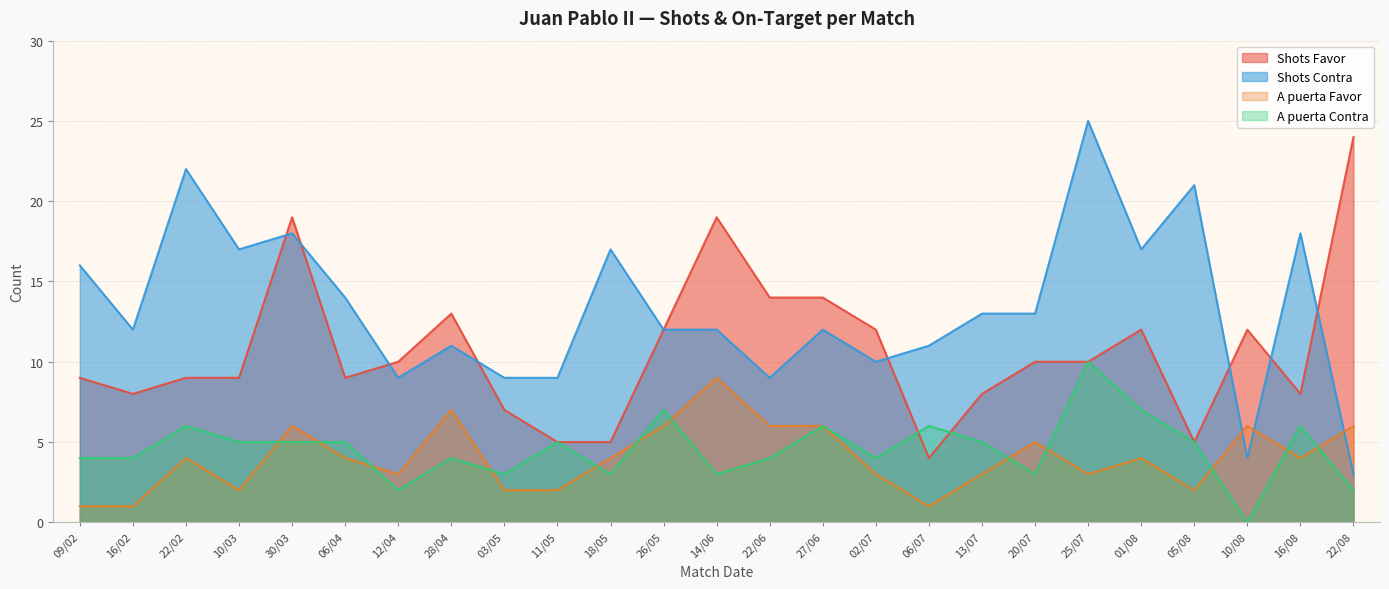

List the labels in order of Shots Contra value, largest first.

25/07, 22/02, 05/08, 30/03, 16/08, 10/03, 18/05, 01/08, 09/02, 06/04, 13/07, 20/07, 16/02, 26/05, 14/06, 27/06, 28/04, 06/07, 02/07, 12/04, 03/05, 11/05, 22/06, 10/08, 22/08